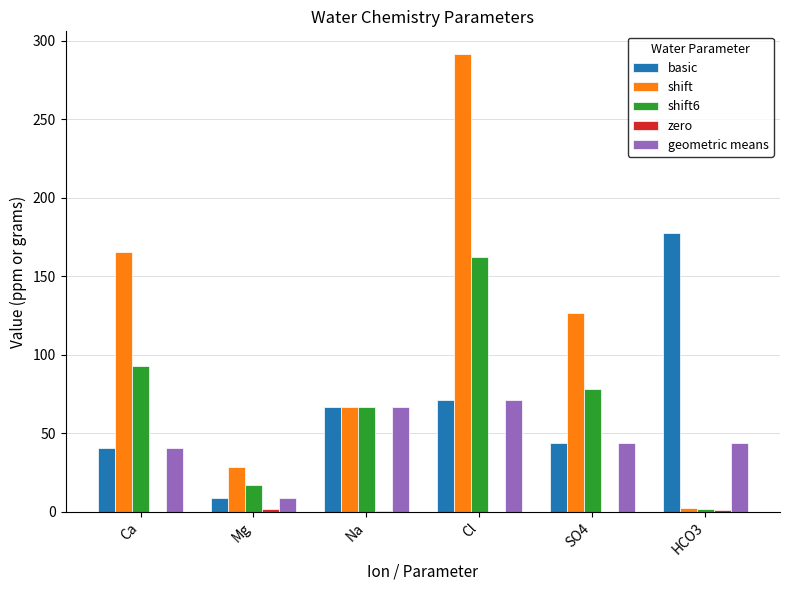

At which category does the chart reach its peak across all series?

Cl